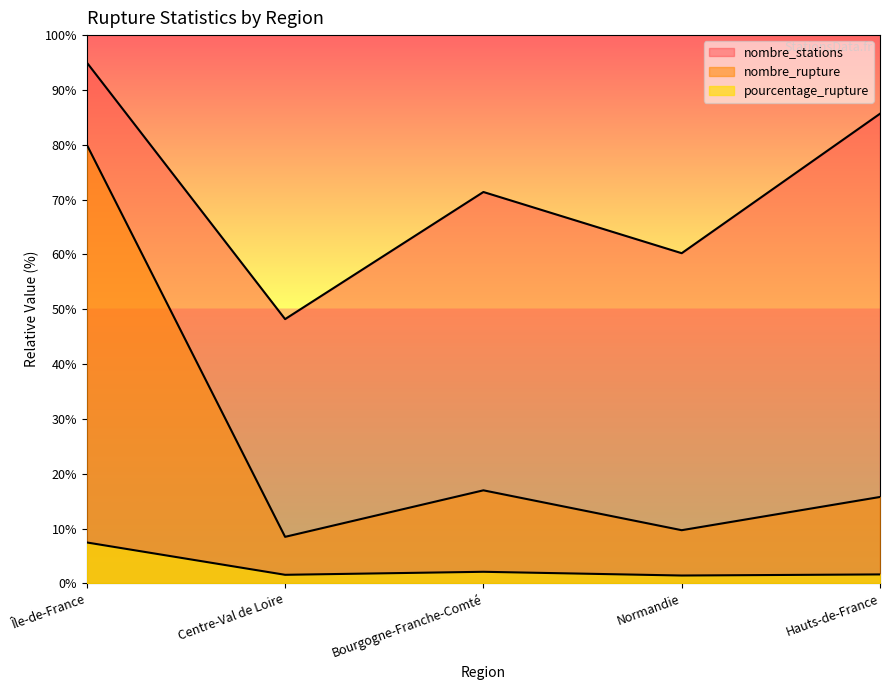

True or false: pourcentage_rupture and nombre_stations intersect in this chart.

False